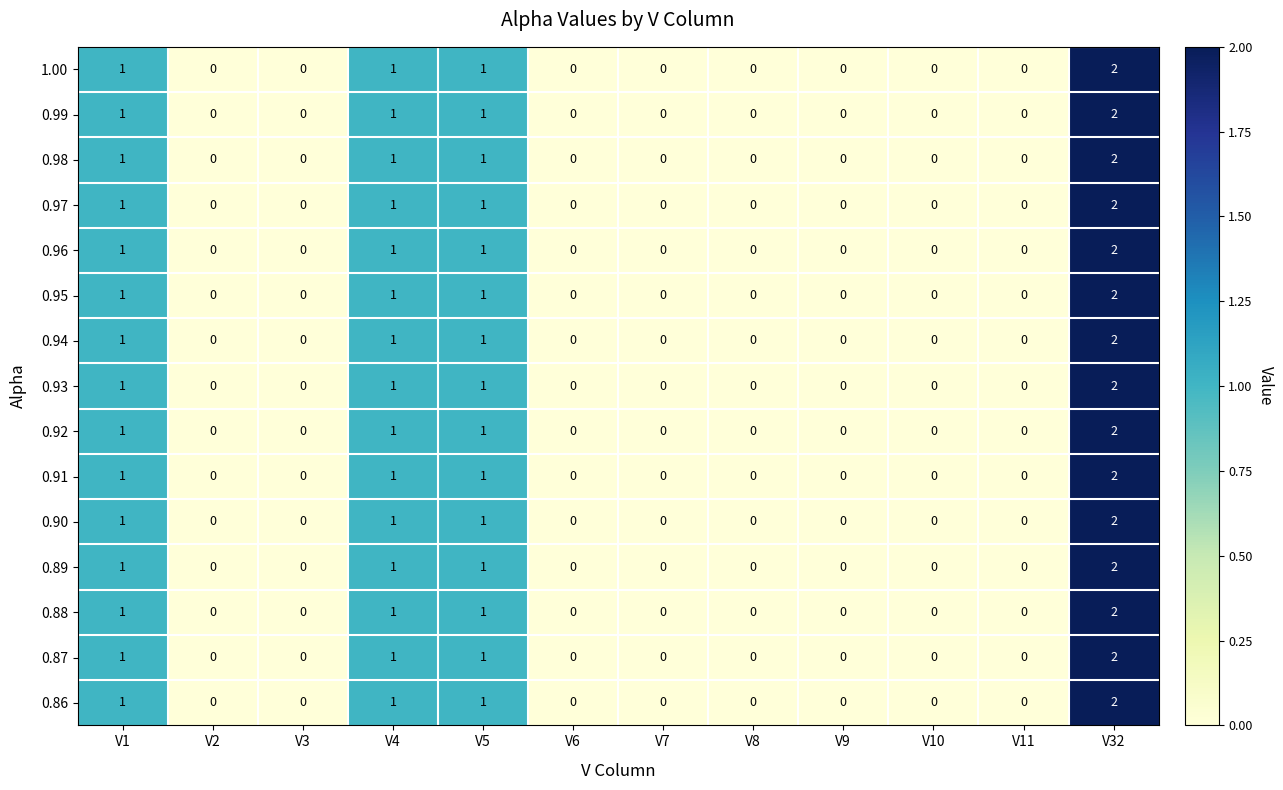

How many categories are shown in the chart?

12